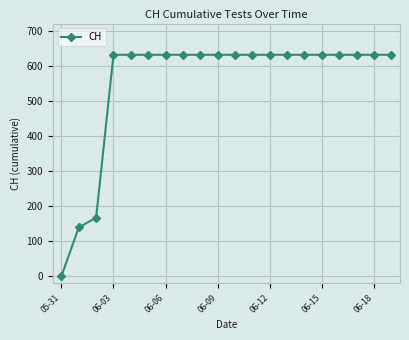

What is the greatest value displayed?

631